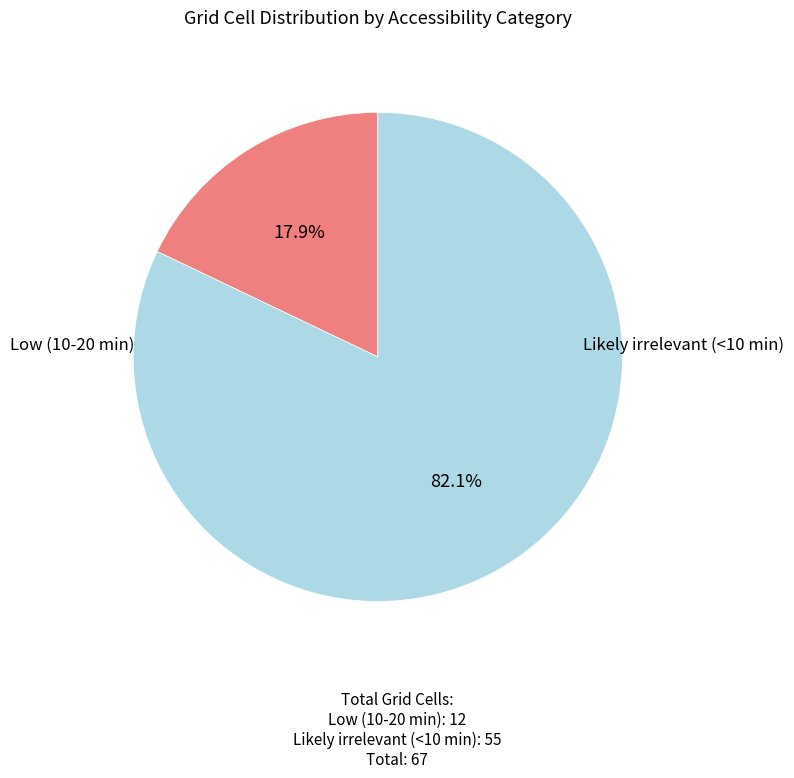

Does any single category account for the majority?

Yes